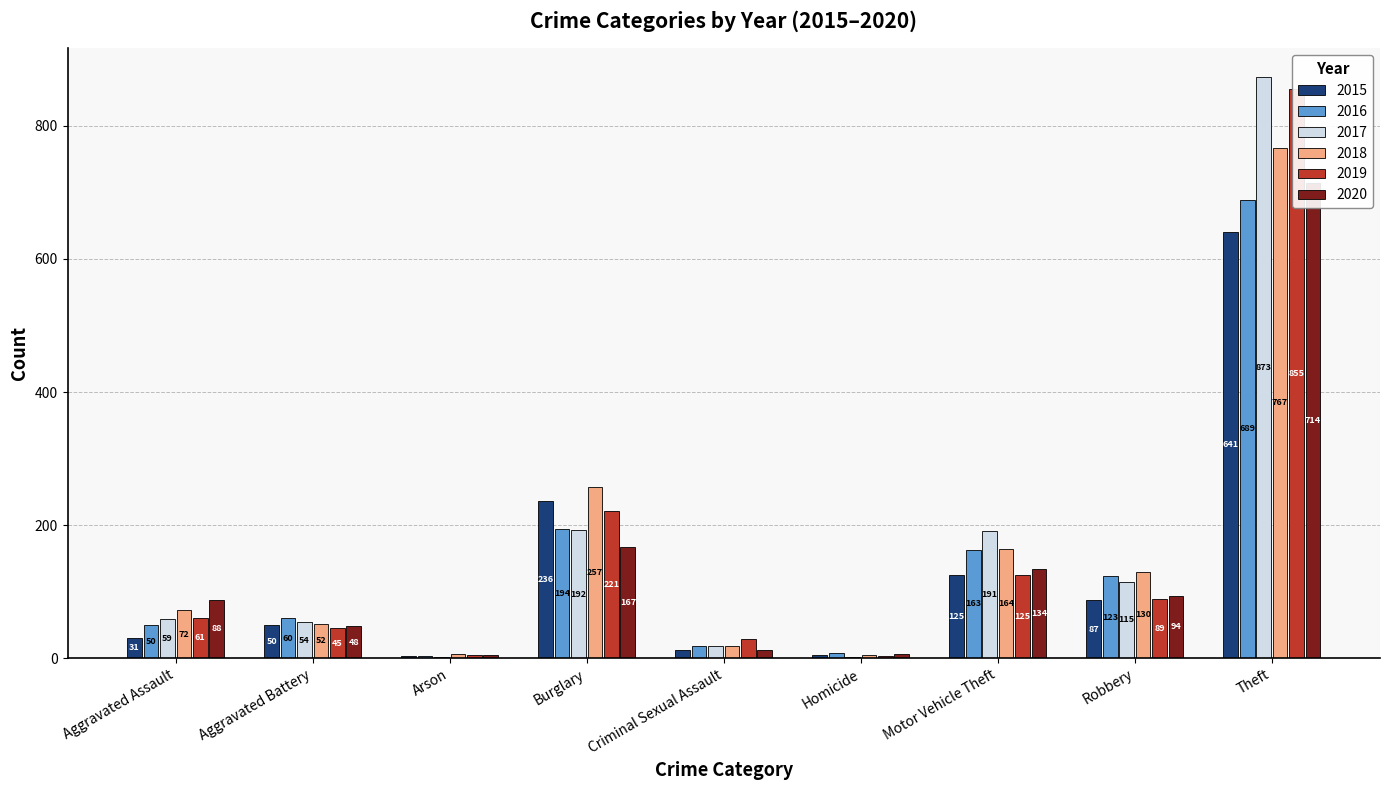

At which label does 2019 first exceed 61?

Burglary